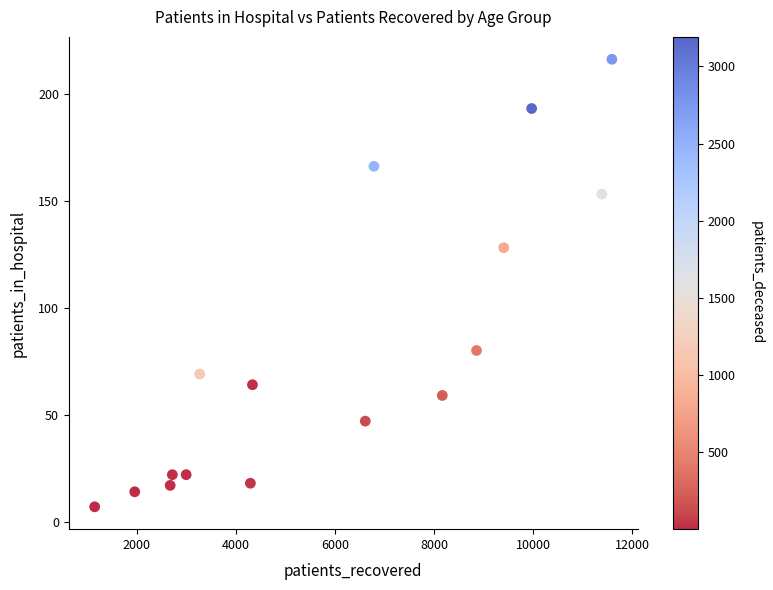

What Y value in the scatter plot is closest to 111?

128